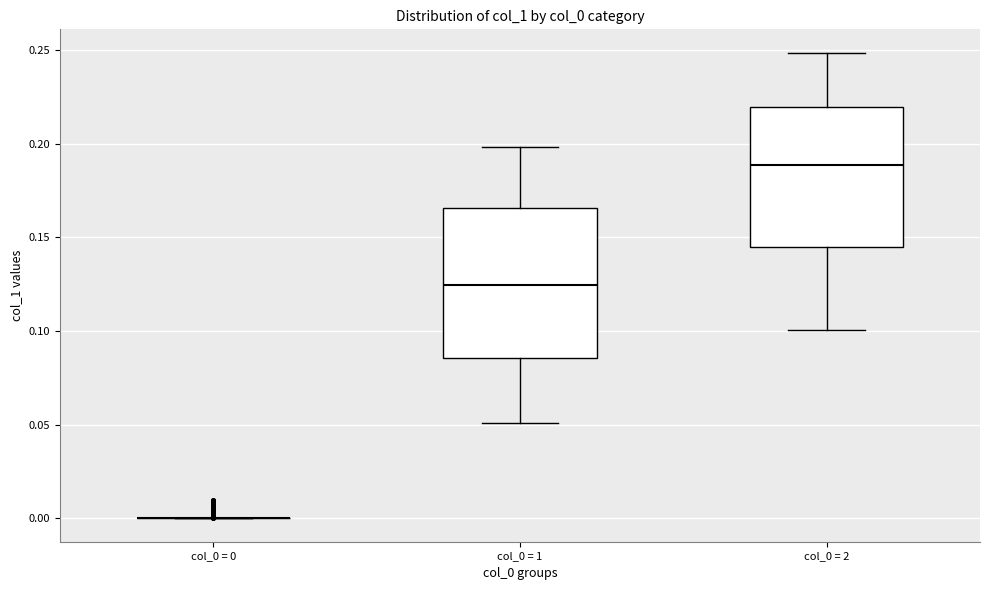

Reading left to right, transcribe this box plot: for each box, give where its median line is, the range the box spans, and where its two whiskers end, as read against the y-axis. The values are not printed on the chart, so give them approximately, as read against the axis.

col_0 = 0: box collapsed to a line at 0.000, whiskers 0.000 to 0.000
col_0 = 1: median 0.125, box 0.085 to 0.165, whiskers 0.050 to 0.200
col_0 = 2: median 0.190, box 0.145 to 0.220, whiskers 0.100 to 0.250